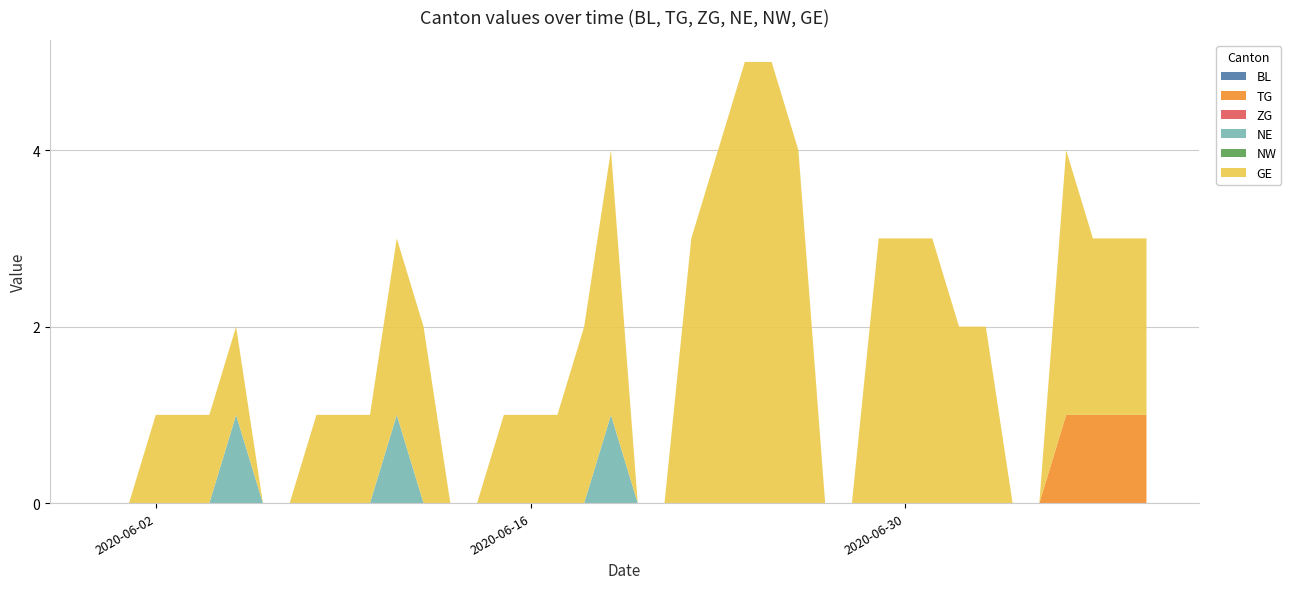

Reading left to right, transcribe all the data shown in this chart.

BL: 2020-05-31=0	2020-06-01=0	2020-06-02=0	2020-06-03=0	2020-06-04=0	2020-06-05=0	2020-06-06=0	2020-06-07=0	2020-06-08=0	2020-06-09=0	2020-06-10=0	2020-06-11=0	2020-06-12=0	2020-06-13=0	2020-06-14=0	2020-06-15=0	2020-06-16=0	2020-06-17=0	2020-06-18=0	2020-06-19=0	2020-06-20=0	2020-06-21=0	2020-06-22=0	2020-06-23=0	2020-06-24=0	2020-06-25=0	2020-06-26=0	2020-06-27=0	2020-06-28=0	2020-06-29=0	2020-06-30=0	2020-07-01=0	2020-07-02=0	2020-07-03=0	2020-07-04=0	2020-07-05=0	2020-07-06=0	2020-07-07=0	2020-07-08=0	2020-07-09=0
TG: 2020-05-31=0	2020-06-01=0	2020-06-02=0	2020-06-03=0	2020-06-04=0	2020-06-05=0	2020-06-06=0	2020-06-07=0	2020-06-08=0	2020-06-09=0	2020-06-10=0	2020-06-11=0	2020-06-12=0	2020-06-13=0	2020-06-14=0	2020-06-15=0	2020-06-16=0	2020-06-17=0	2020-06-18=0	2020-06-19=0	2020-06-20=0	2020-06-21=0	2020-06-22=0	2020-06-23=0	2020-06-24=0	2020-06-25=0	2020-06-26=0	2020-06-27=0	2020-06-28=0	2020-06-29=0	2020-06-30=0	2020-07-01=0	2020-07-02=0	2020-07-03=0	2020-07-04=0	2020-07-05=0	2020-07-06=1	2020-07-07=1	2020-07-08=1	2020-07-09=1
ZG: 2020-05-31=0	2020-06-01=0	2020-06-02=0	2020-06-03=0	2020-06-04=0	2020-06-05=0	2020-06-06=0	2020-06-07=0	2020-06-08=0	2020-06-09=0	2020-06-10=0	2020-06-11=0	2020-06-12=0	2020-06-13=0	2020-06-14=0	2020-06-15=0	2020-06-16=0	2020-06-17=0	2020-06-18=0	2020-06-19=0	2020-06-20=0	2020-06-21=0	2020-06-22=0	2020-06-23=0	2020-06-24=0	2020-06-25=0	2020-06-26=0	2020-06-27=0	2020-06-28=0	2020-06-29=0	2020-06-30=0	2020-07-01=0	2020-07-02=0	2020-07-03=0	2020-07-04=0	2020-07-05=0	2020-07-06=0	2020-07-07=0	2020-07-08=0	2020-07-09=0
NE: 2020-05-31=0	2020-06-01=0	2020-06-02=0	2020-06-03=0	2020-06-04=0	2020-06-05=1	2020-06-06=0	2020-06-07=0	2020-06-08=0	2020-06-09=0	2020-06-10=0	2020-06-11=1	2020-06-12=0	2020-06-13=0	2020-06-14=0	2020-06-15=0	2020-06-16=0	2020-06-17=0	2020-06-18=0	2020-06-19=1	2020-06-20=0	2020-06-21=0	2020-06-22=0	2020-06-23=0	2020-06-24=0	2020-06-25=0	2020-06-26=0	2020-06-27=0	2020-06-28=0	2020-06-29=0	2020-06-30=0	2020-07-01=0	2020-07-02=0	2020-07-03=0	2020-07-04=0	2020-07-05=0	2020-07-06=0	2020-07-07=0	2020-07-08=0	2020-07-09=0
NW: 2020-05-31=0	2020-06-01=0	2020-06-02=0	2020-06-03=0	2020-06-04=0	2020-06-05=0	2020-06-06=0	2020-06-07=0	2020-06-08=0	2020-06-09=0	2020-06-10=0	2020-06-11=0	2020-06-12=0	2020-06-13=0	2020-06-14=0	2020-06-15=0	2020-06-16=0	2020-06-17=0	2020-06-18=0	2020-06-19=0	2020-06-20=0	2020-06-21=0	2020-06-22=0	2020-06-23=0	2020-06-24=0	2020-06-25=0	2020-06-26=0	2020-06-27=0	2020-06-28=0	2020-06-29=0	2020-06-30=0	2020-07-01=0	2020-07-02=0	2020-07-03=0	2020-07-04=0	2020-07-05=0	2020-07-06=0	2020-07-07=0	2020-07-08=0	2020-07-09=0
GE: 2020-05-31=0	2020-06-01=0	2020-06-02=1	2020-06-03=1	2020-06-04=1	2020-06-05=1	2020-06-06=0	2020-06-07=0	2020-06-08=1	2020-06-09=1	2020-06-10=1	2020-06-11=2	2020-06-12=2	2020-06-13=0	2020-06-14=0	2020-06-15=1	2020-06-16=1	2020-06-17=1	2020-06-18=2	2020-06-19=3	2020-06-20=0	2020-06-21=0	2020-06-22=3	2020-06-23=4	2020-06-24=5	2020-06-25=5	2020-06-26=4	2020-06-27=0	2020-06-28=0	2020-06-29=3	2020-06-30=3	2020-07-01=3	2020-07-02=2	2020-07-03=2	2020-07-04=0	2020-07-05=0	2020-07-06=3	2020-07-07=2	2020-07-08=2	2020-07-09=2